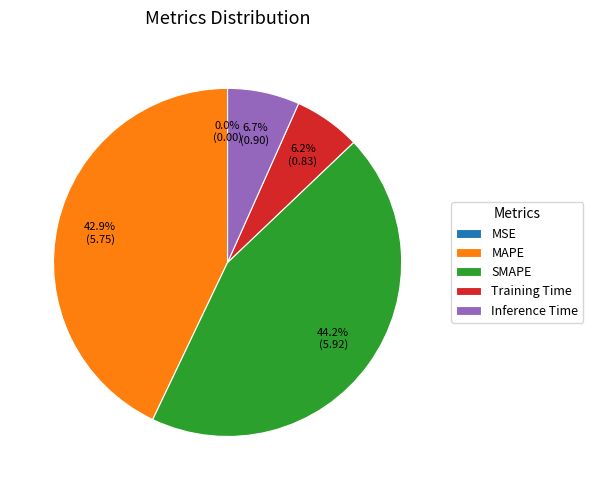

What is the largest slice in the pie chart?

SMAPE